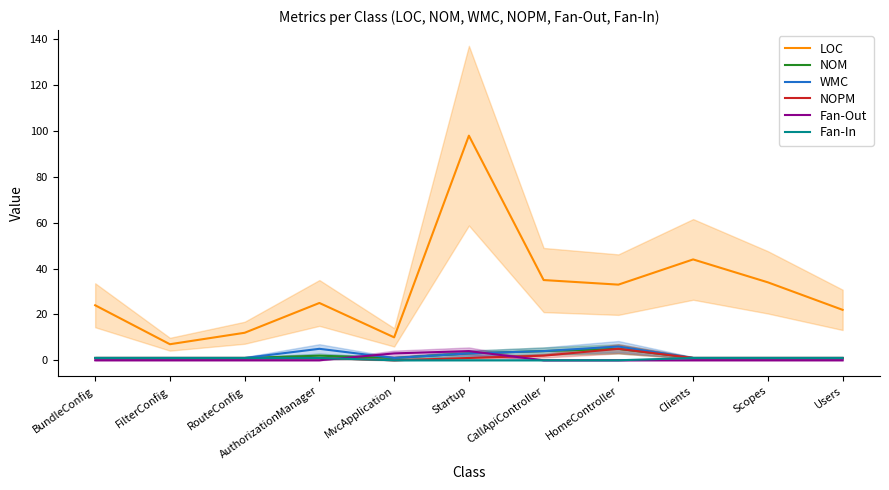

Is it true that Fan-In equals 0 at HomeController?

True